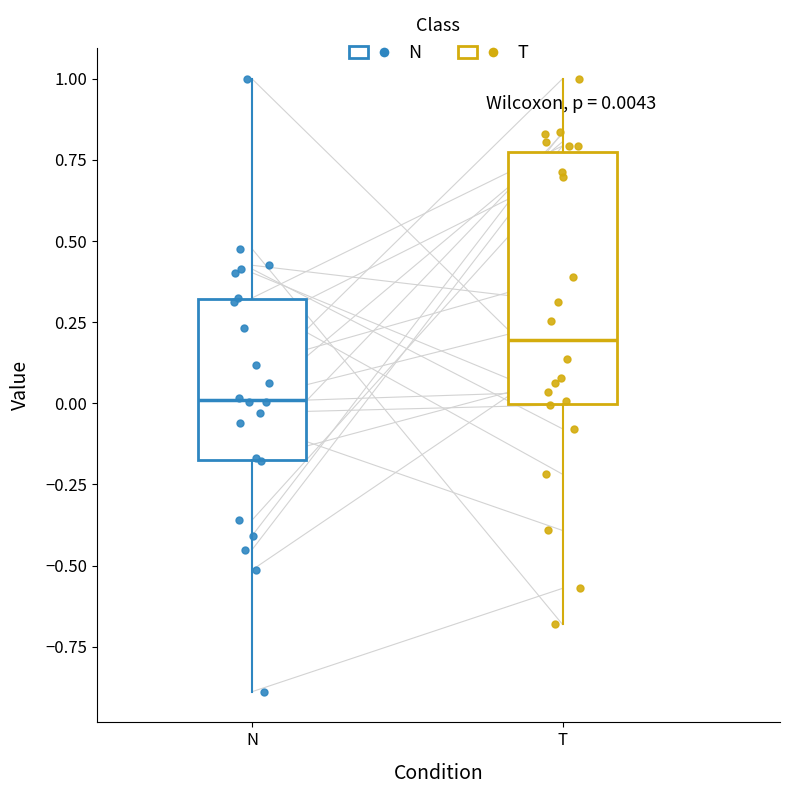

Which box is the tallest, from its lower edge to its upper edge?

T